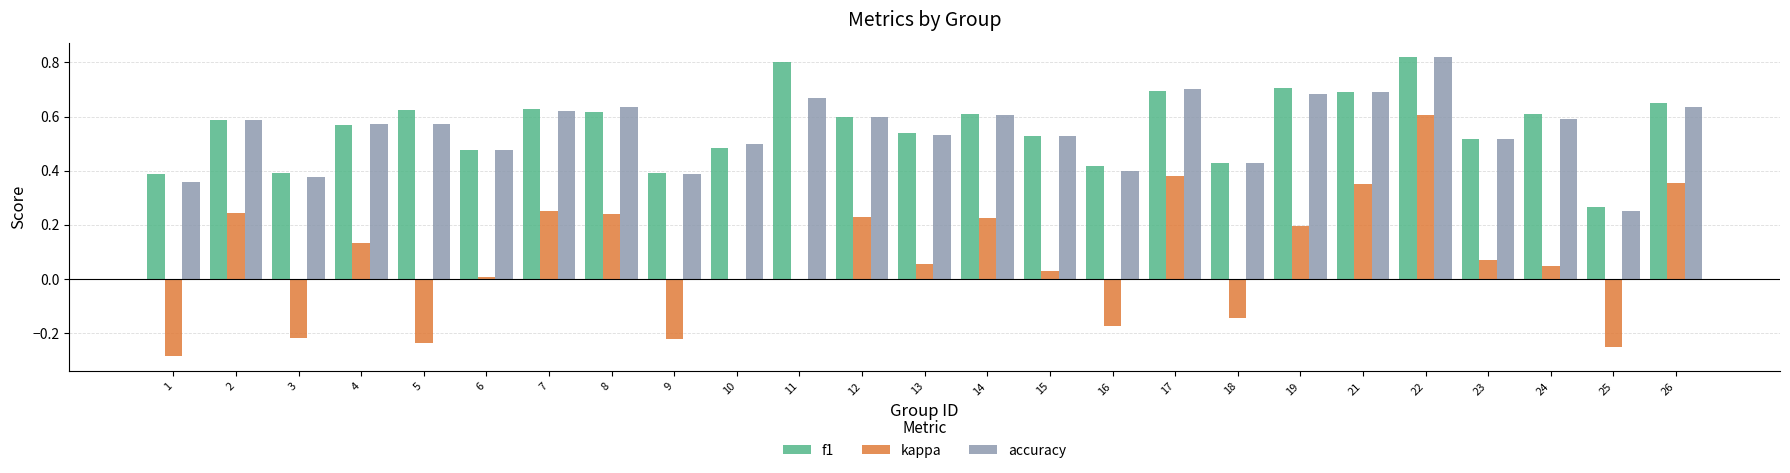

Does the chart contain stacked bars?

No